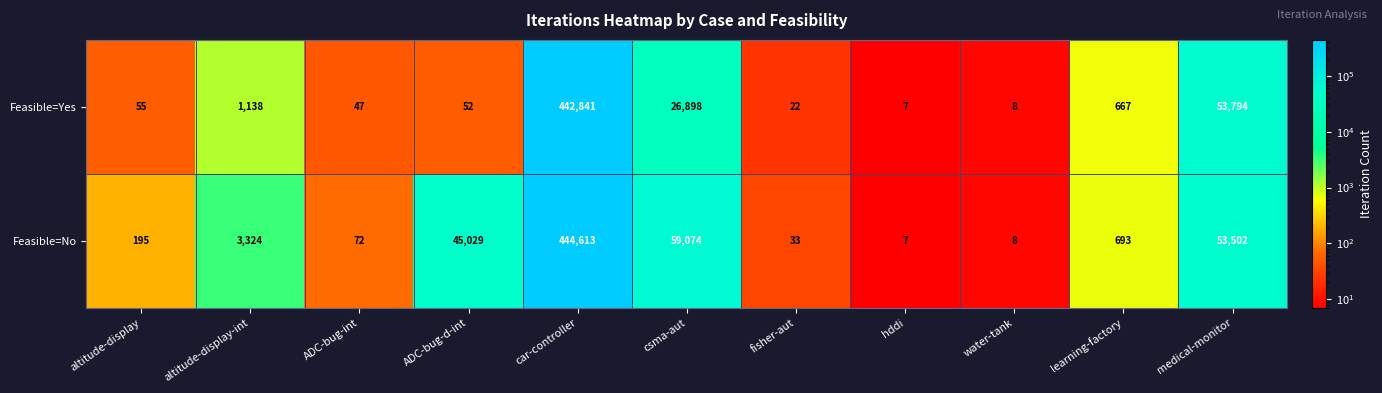

Rank the series by their average value, from lowest to highest.

Feasible=Yes, Feasible=No